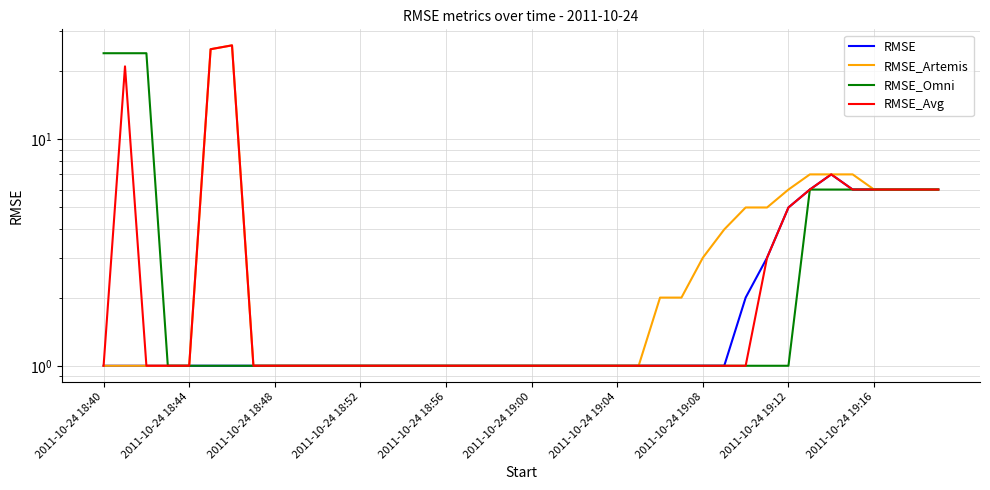

What is the label of the 6th point from the left?

2011-10-24 19:00